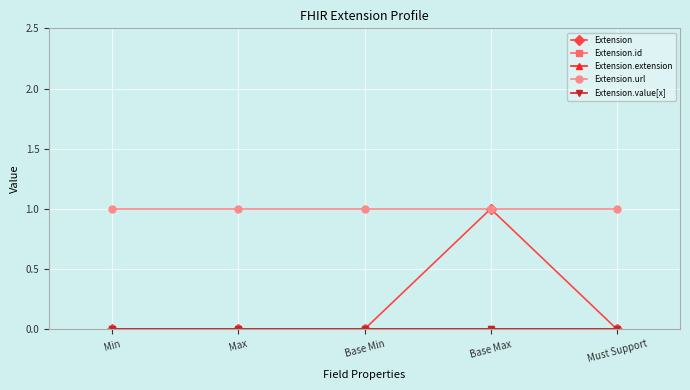

Is this an area chart (filled region under the line)?

No